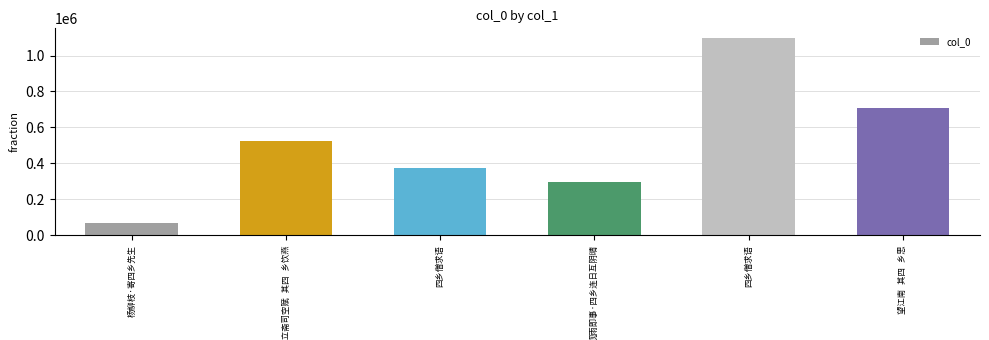

How many data points does each series have?

6